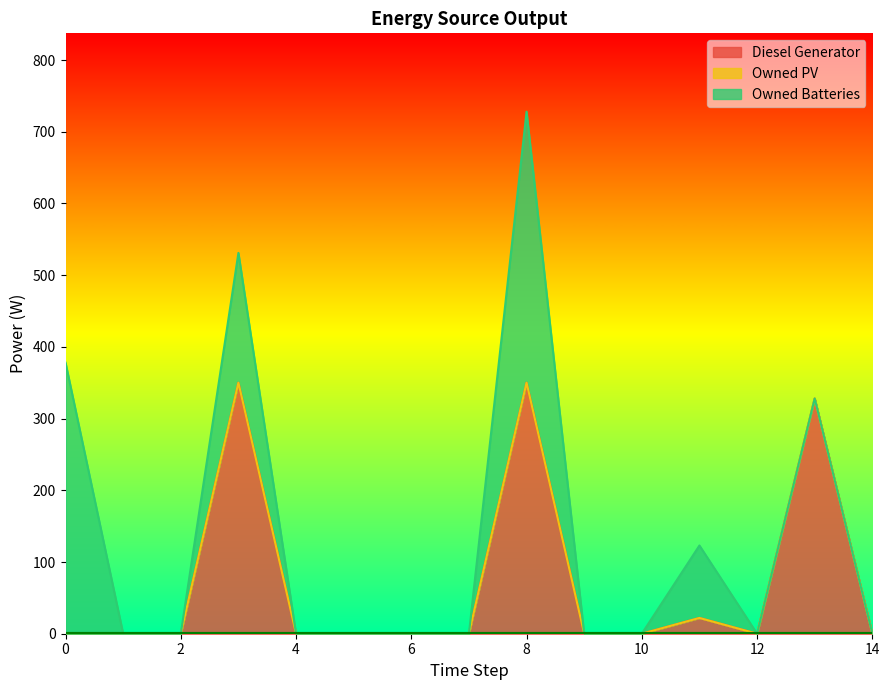

Is it true that Diesel Generator equals 350 at 8?

True